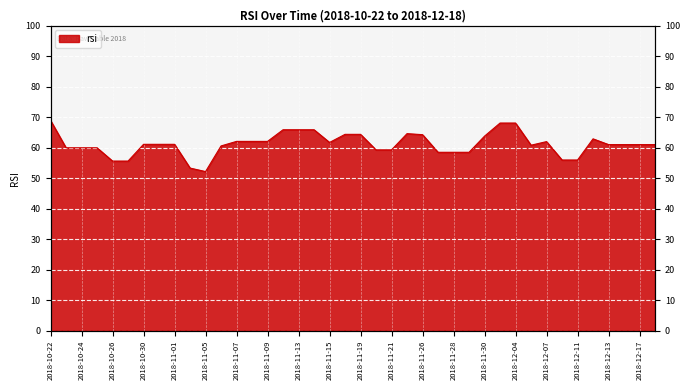

What is the change in value from 2018-10-24 to 2018-12-06?

+0.8